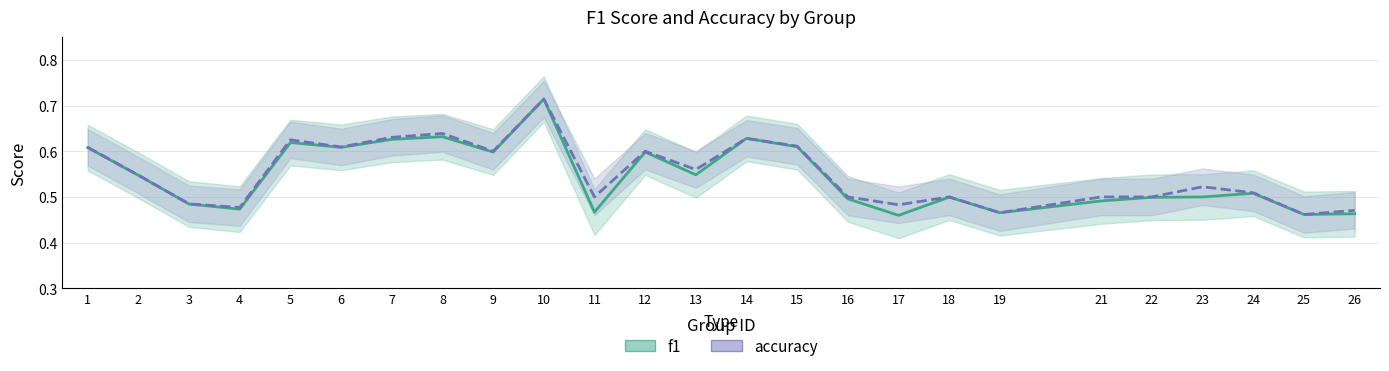

Read the accuracy value at 21.

0.5